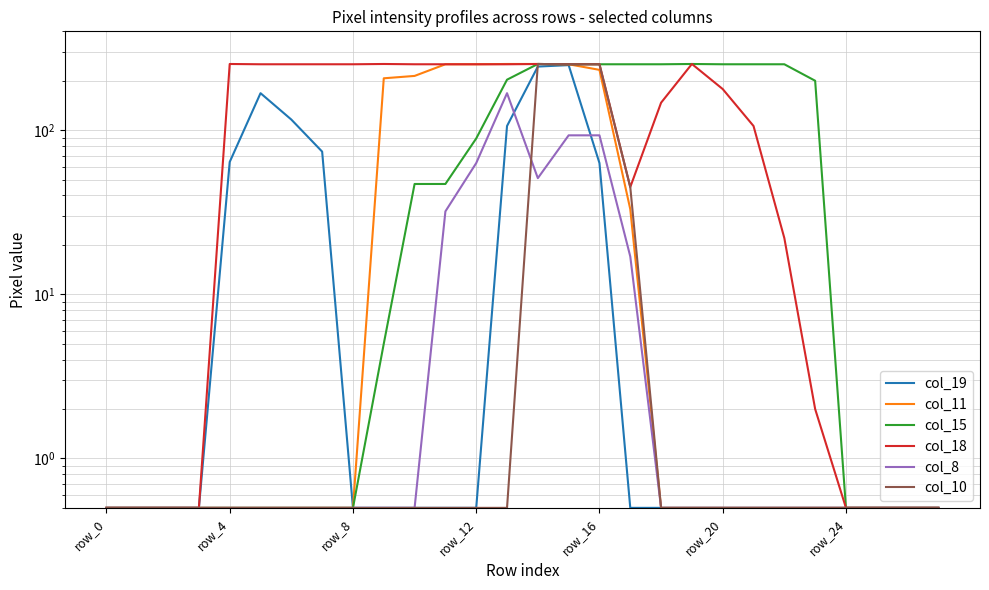

At which category is the sum across all series the highest?

15